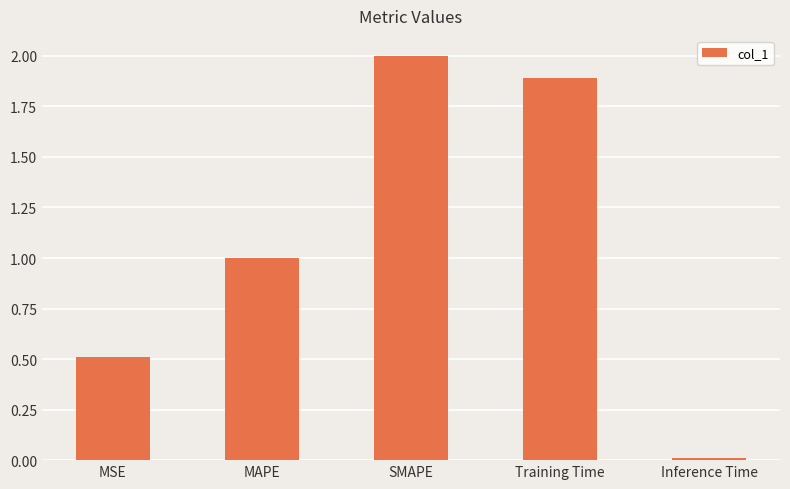

Rank the categories by value from highest to lowest.

SMAPE, Training Time, MAPE, MSE, Inference Time